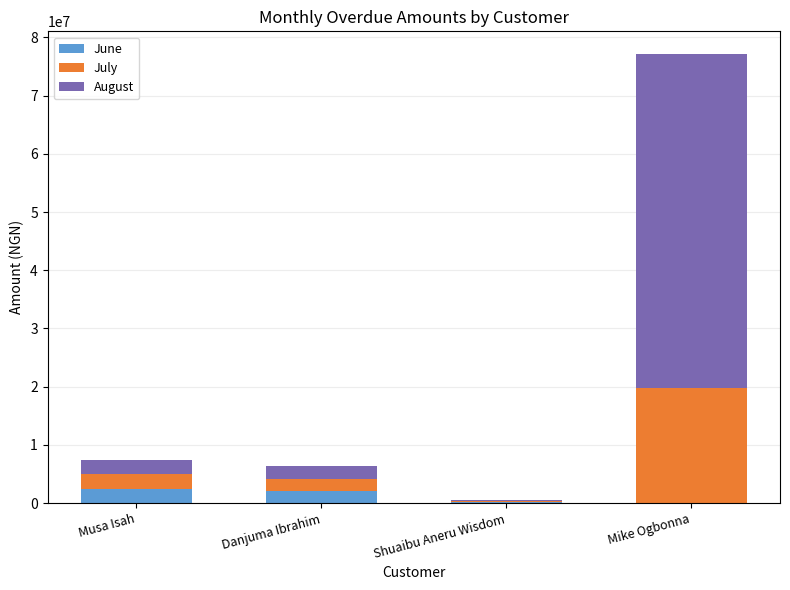

Is it true that June equals 0.0 at Mike Ogbonna?

True